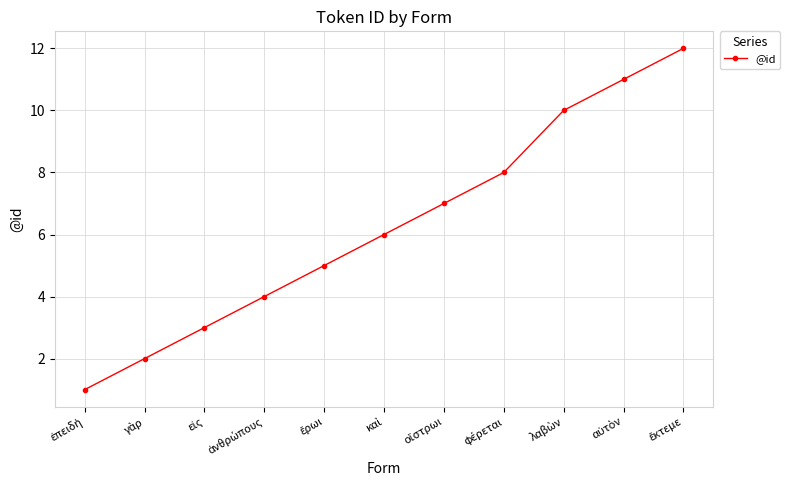

What is the smallest value displayed?

1